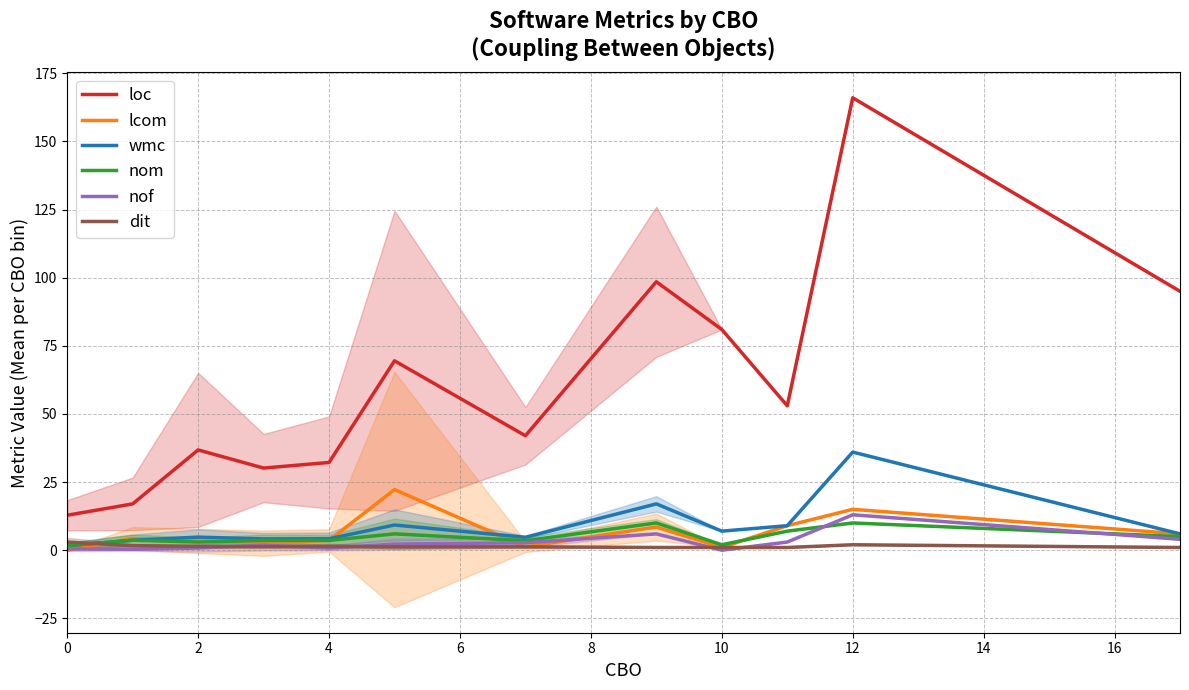

What is the sum of all nof values?

35.3